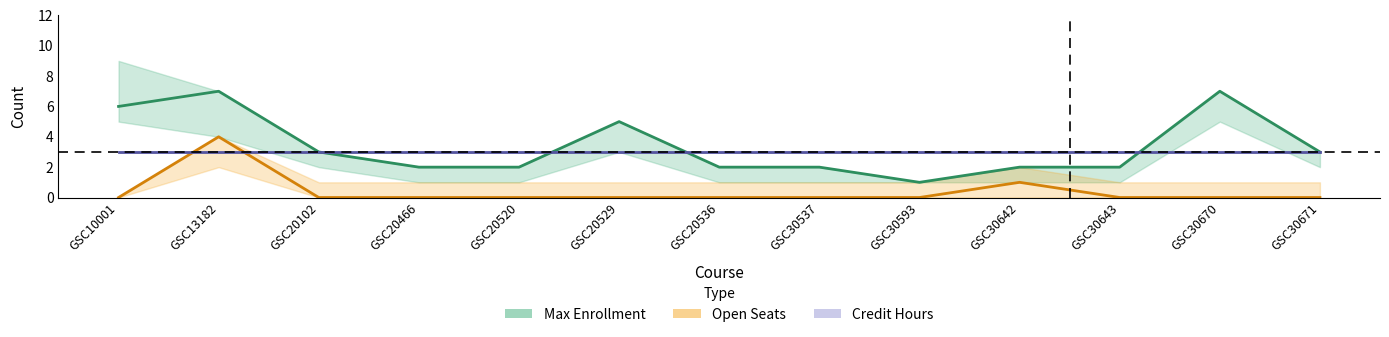

At how many categories does at least one series exceed 6?

2